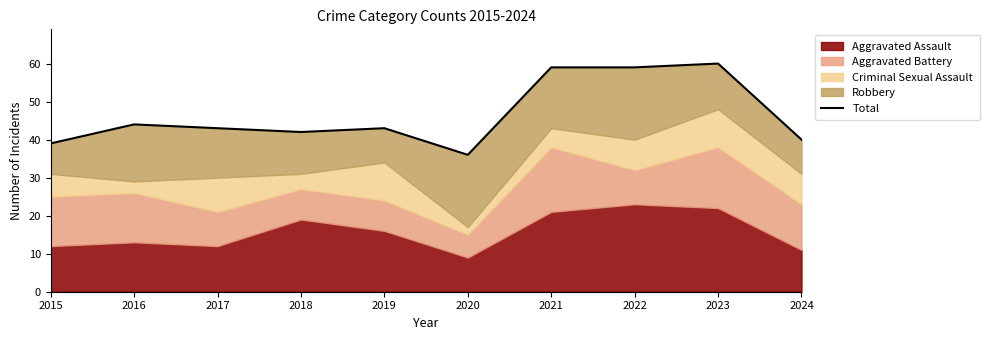

Reading right to left, list all the values displayed in this chart.

40	60	59	59	36	43	42	43	44	39